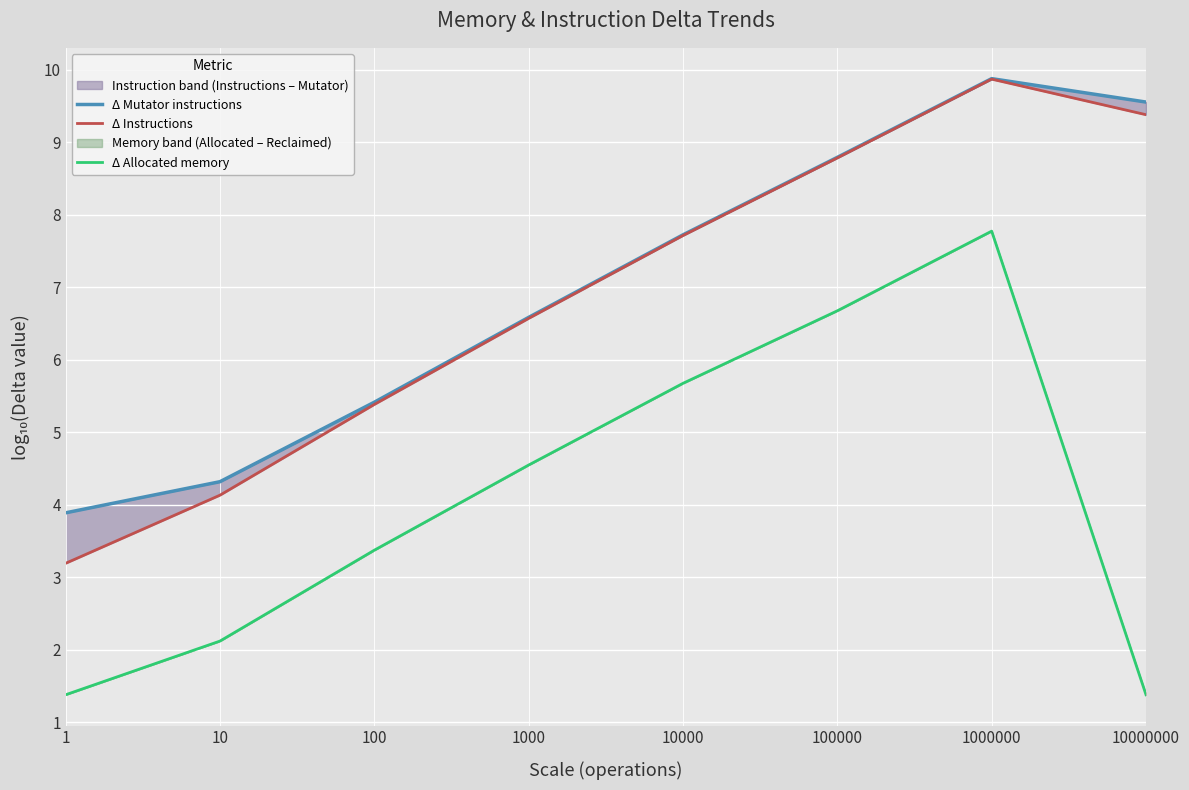

How many data points in Δ Allocated memory are above 4?

4